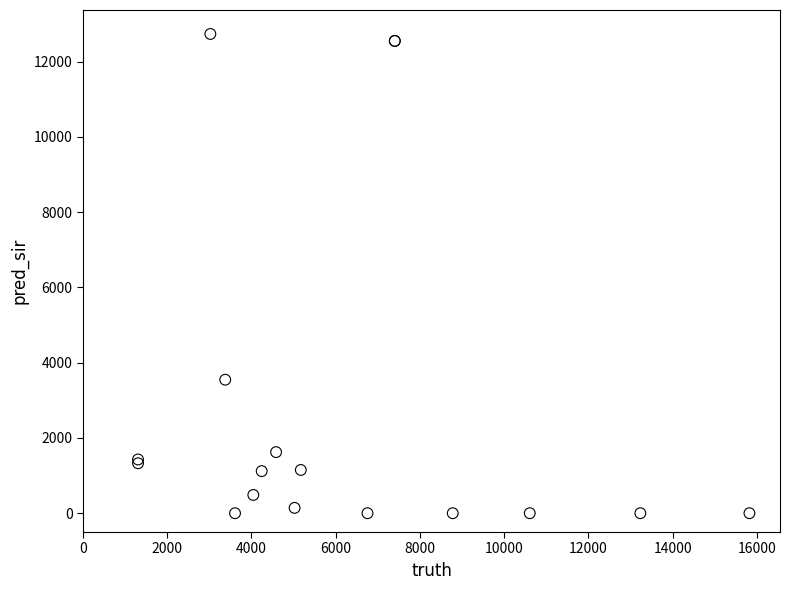

What Y value in the scatter plot is closest to 6366?

3547.0